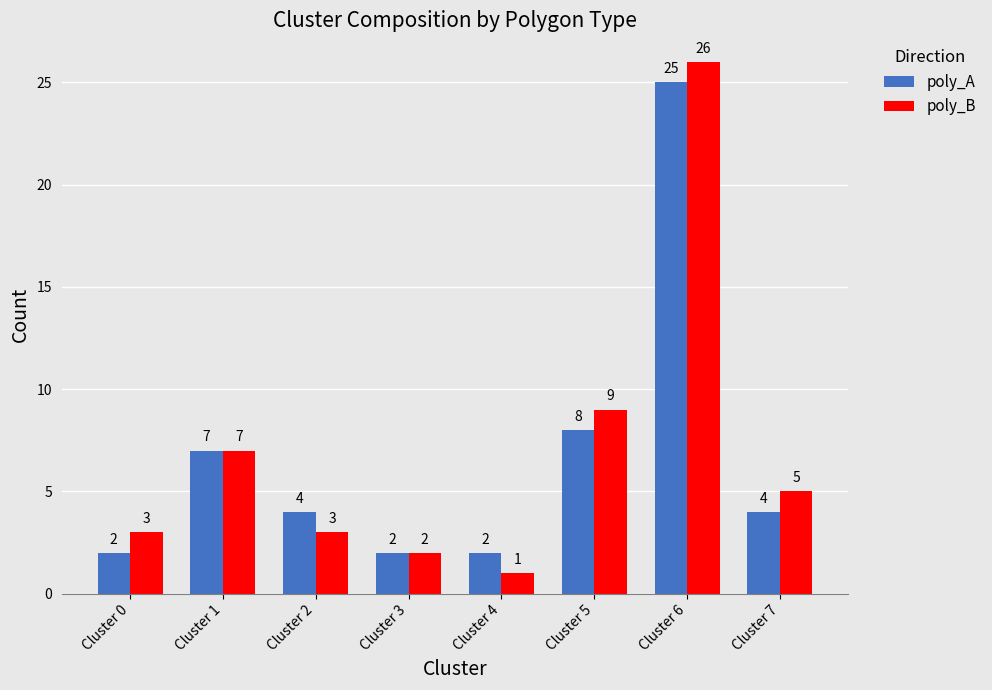

List the series in order of their overall mean, lowest first.

poly_A, poly_B